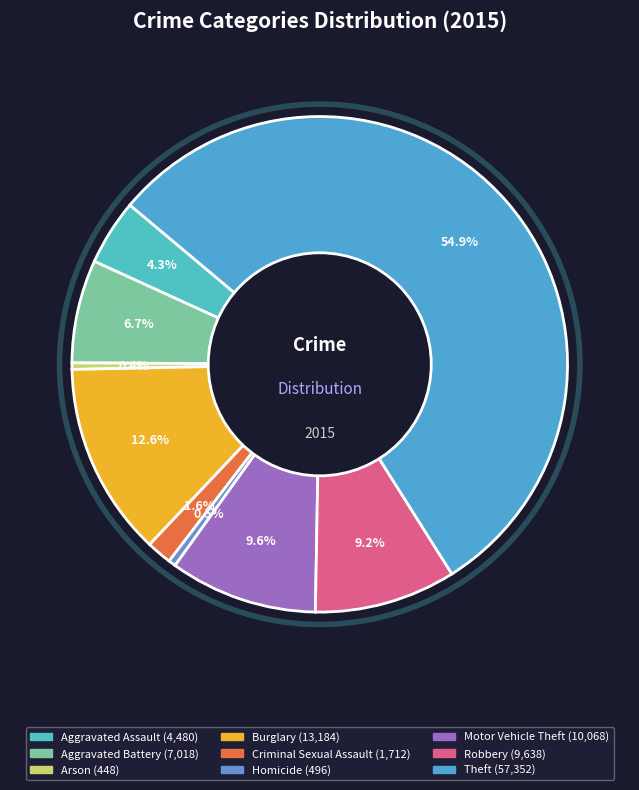

How many slices are in this pie chart?

9